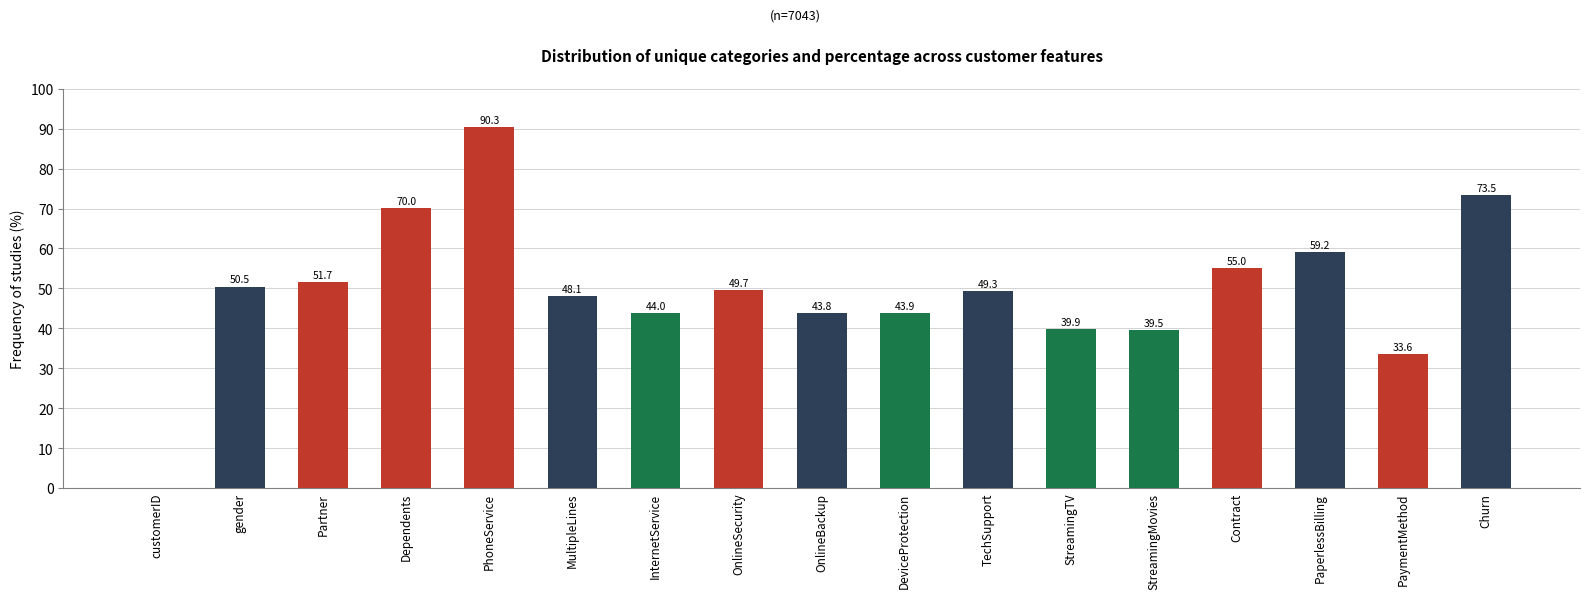

At which label is the value closest to 45?

InternetService